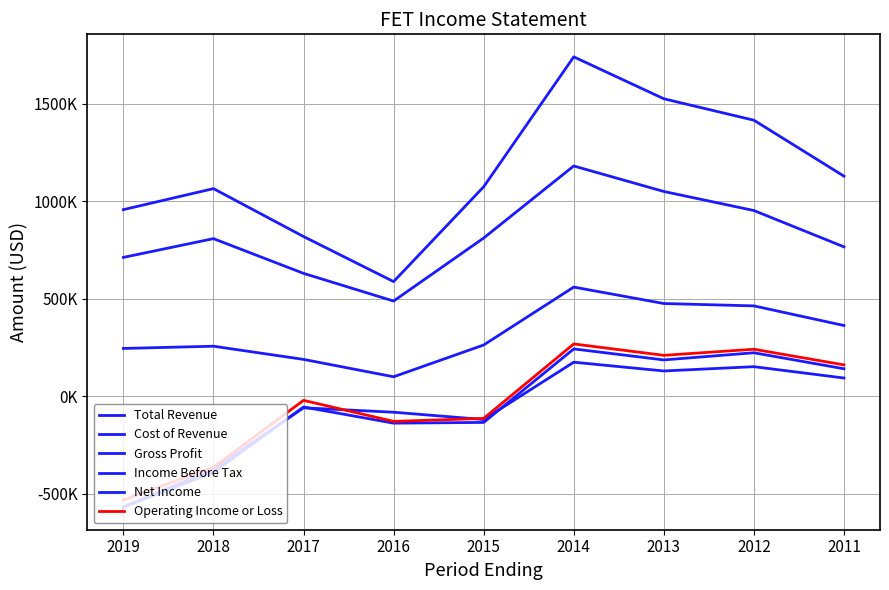

At which category is the sum across all series the highest?

2014